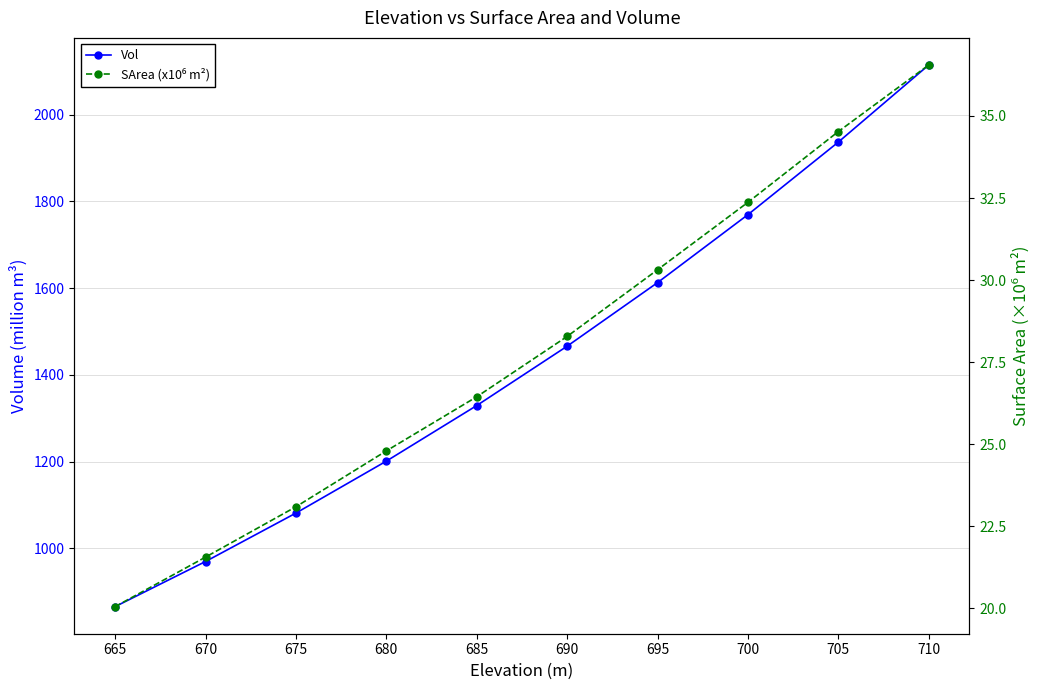

What are all the series names shown in the legend?

Vol, SArea (x10⁶ m²)